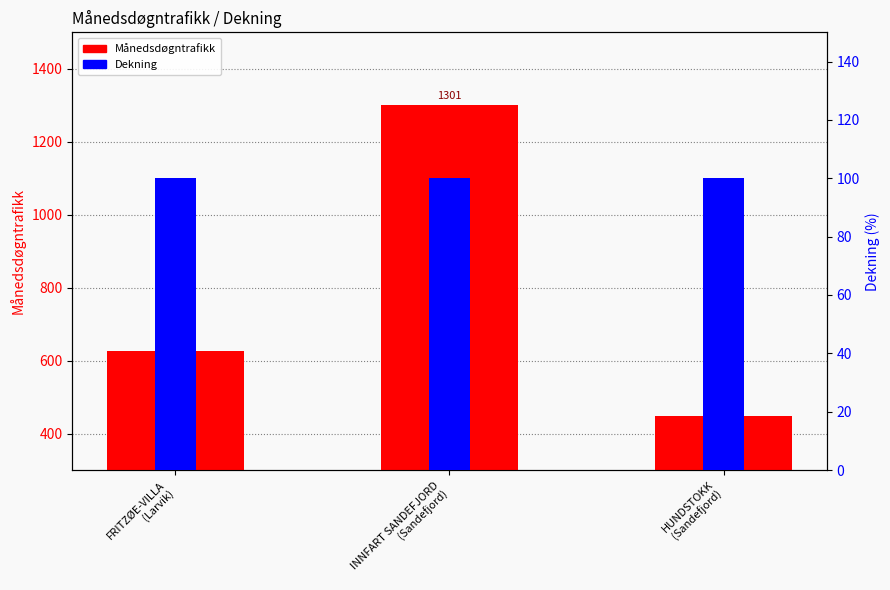

What is the value of the Månedsdøgntrafikk bar at the 2nd from the left?

1301